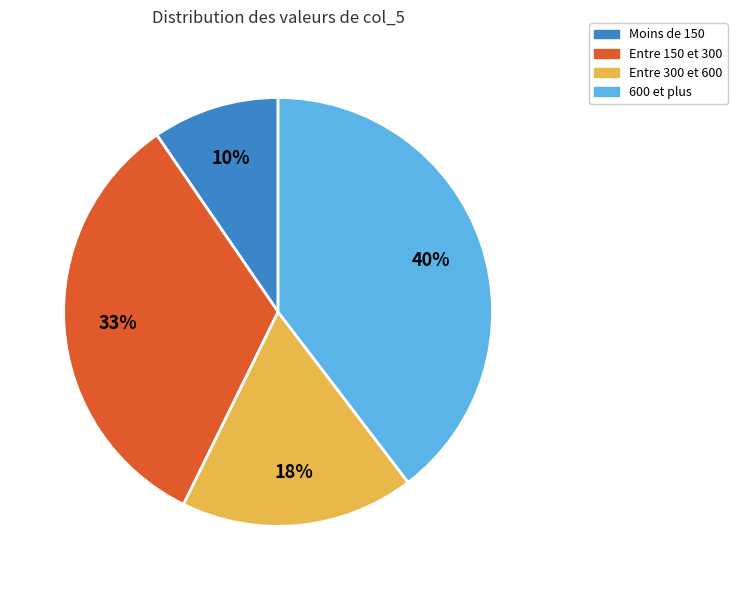

Rank the categories by value from lowest to highest.

Moins de 150, Entre 300 et 600, Entre 150 et 300, 600 et plus